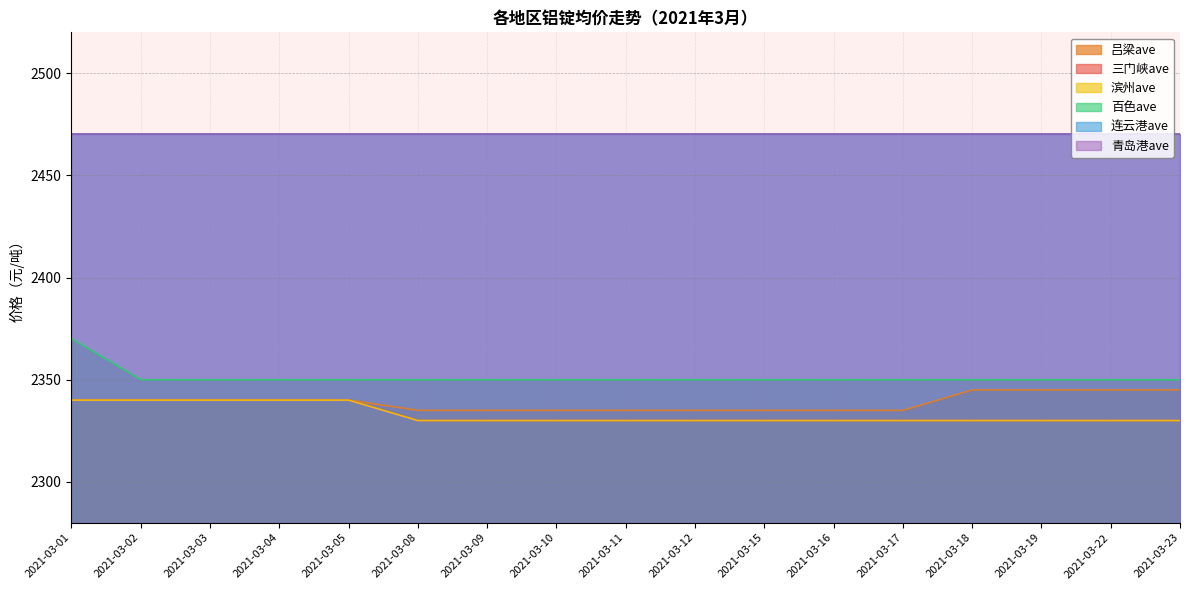

What is the spread (max minus min) of values at 2021-03-03?

10